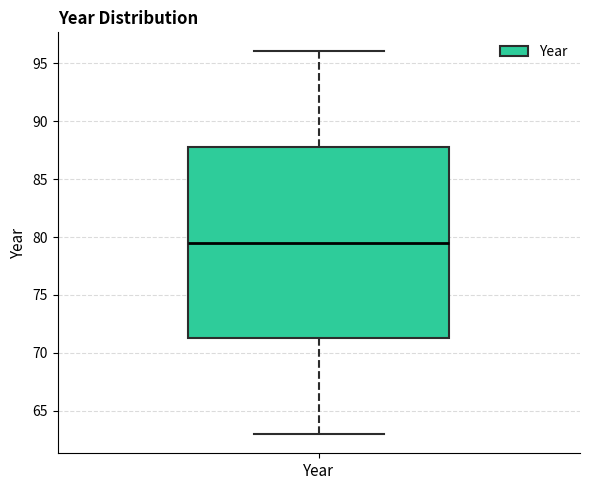

Transcribe this box plot: give where the median line is, the range the box spans, and where the two whiskers end, as read against the y-axis. The values are not printed on the chart, so give them approximately, as read against the axis.

median 79.5, box 71.5 to 88.0, whiskers 63.0 to 96.0